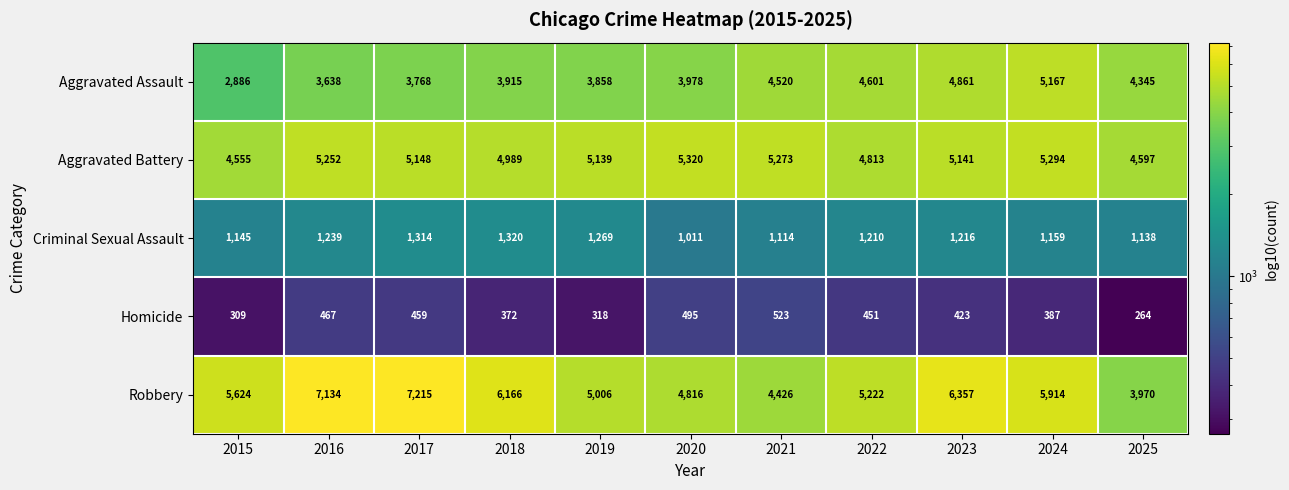

What is the lowest value of the Criminal Sexual Assault series?

1011